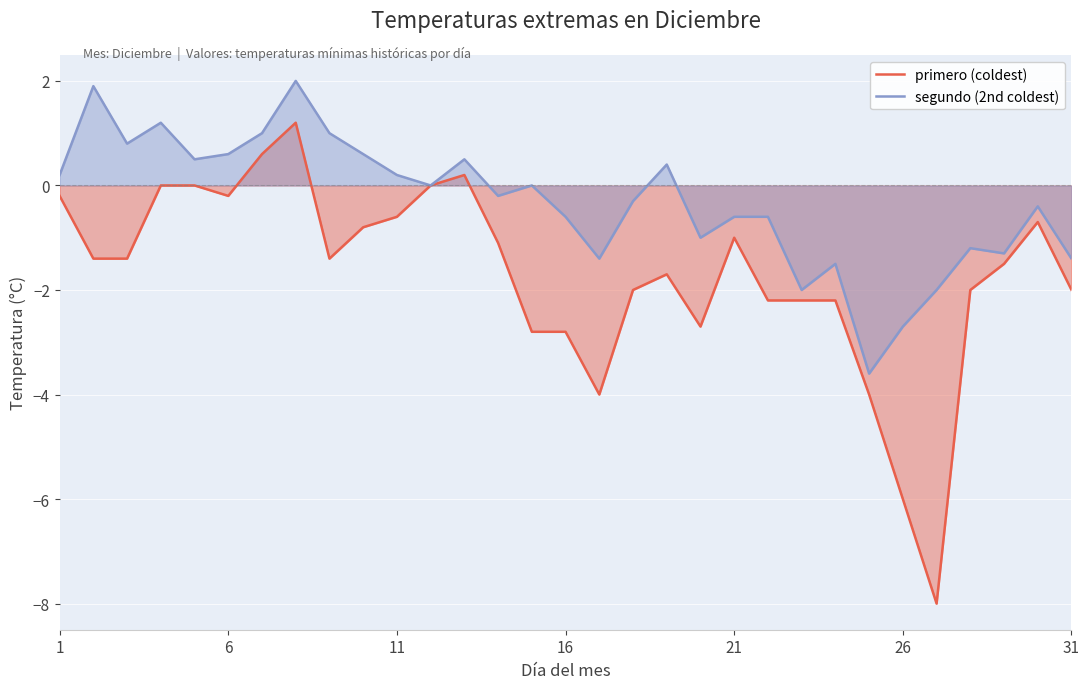

Does the chart display data point markers on the line(s)?

No